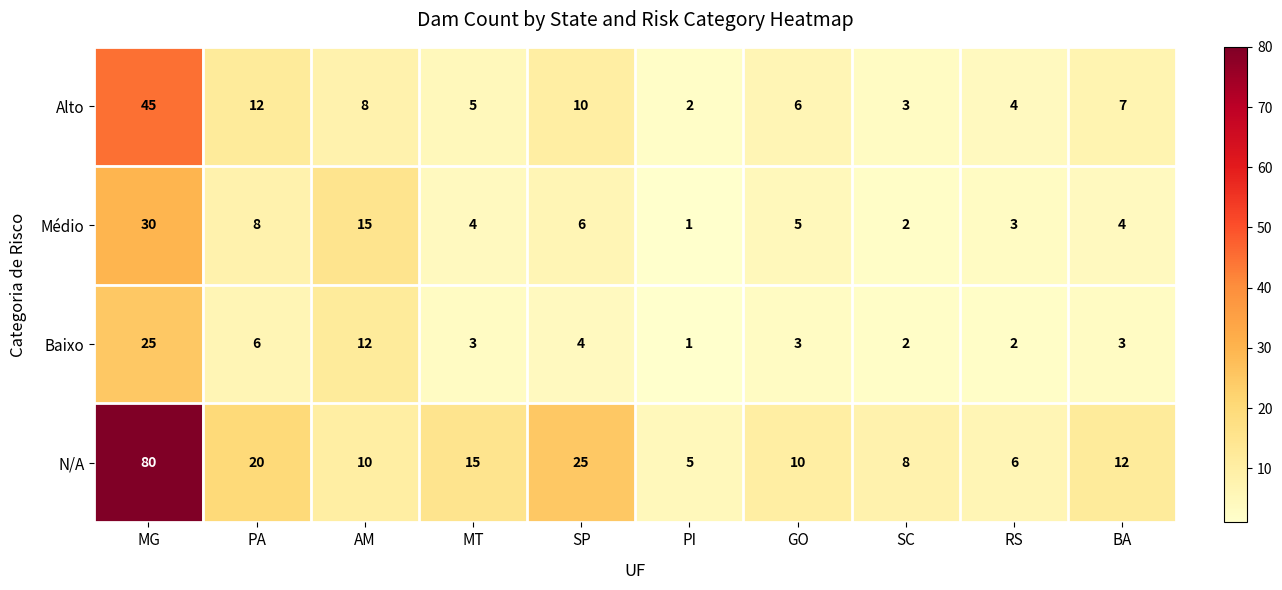

Is the value of Baixo at SC greater than the value of N/A at PA?

No